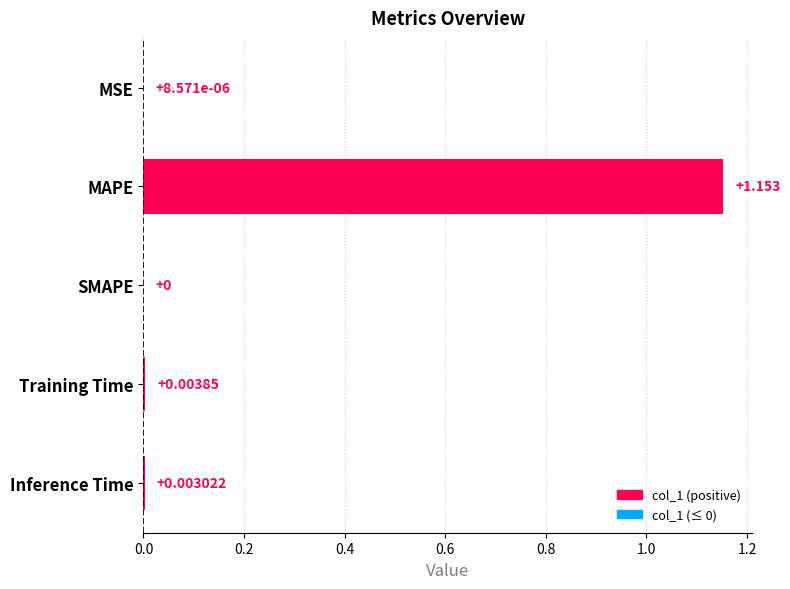

What is the average value?

0.2